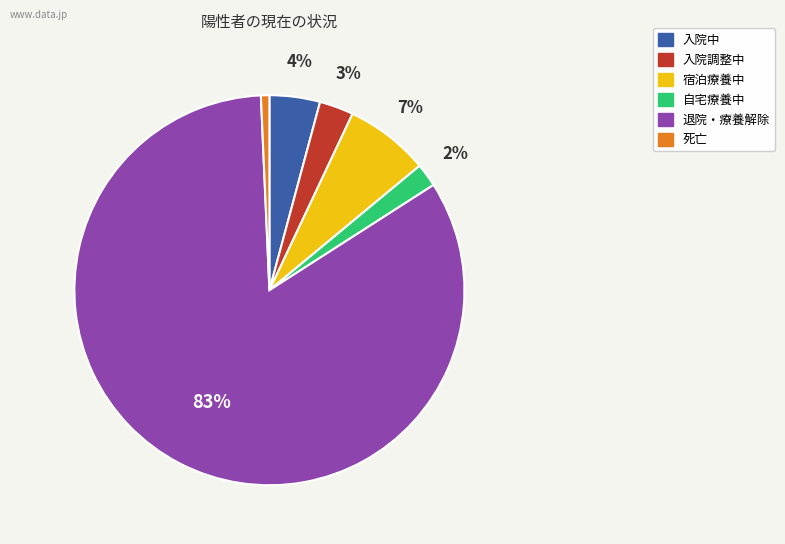

To the nearest percent, what is the combined percentage of 入院中 and 死亡?

5%